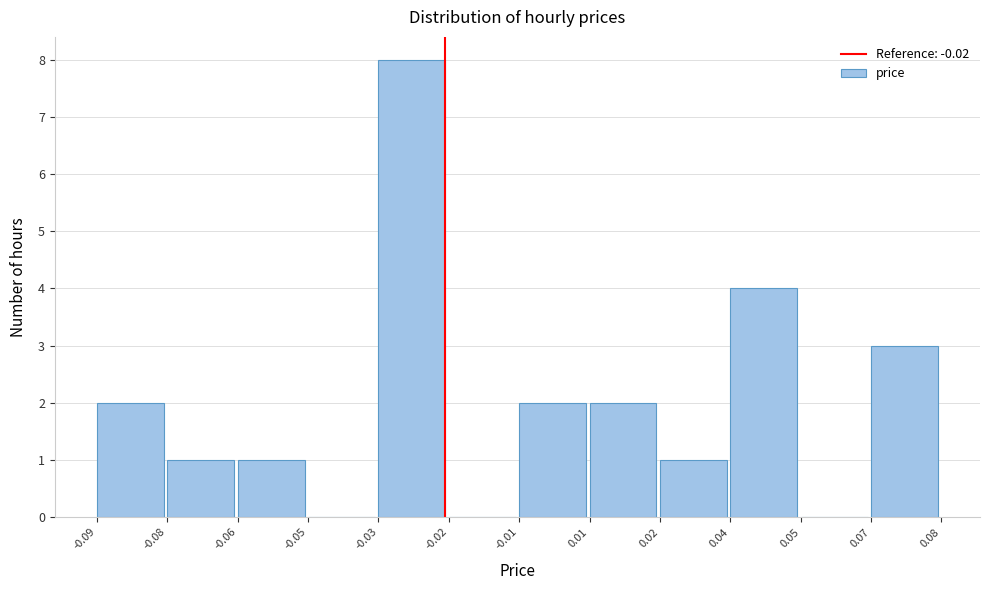

Reading left to right, extract all data points from this chart.

-0.09=2	-0.08=1	-0.06=1	-0.05=0	-0.03=8	-0.02=0	-0.01=2	0.01=2	0.02=1	0.04=4	0.05=0	0.07=3